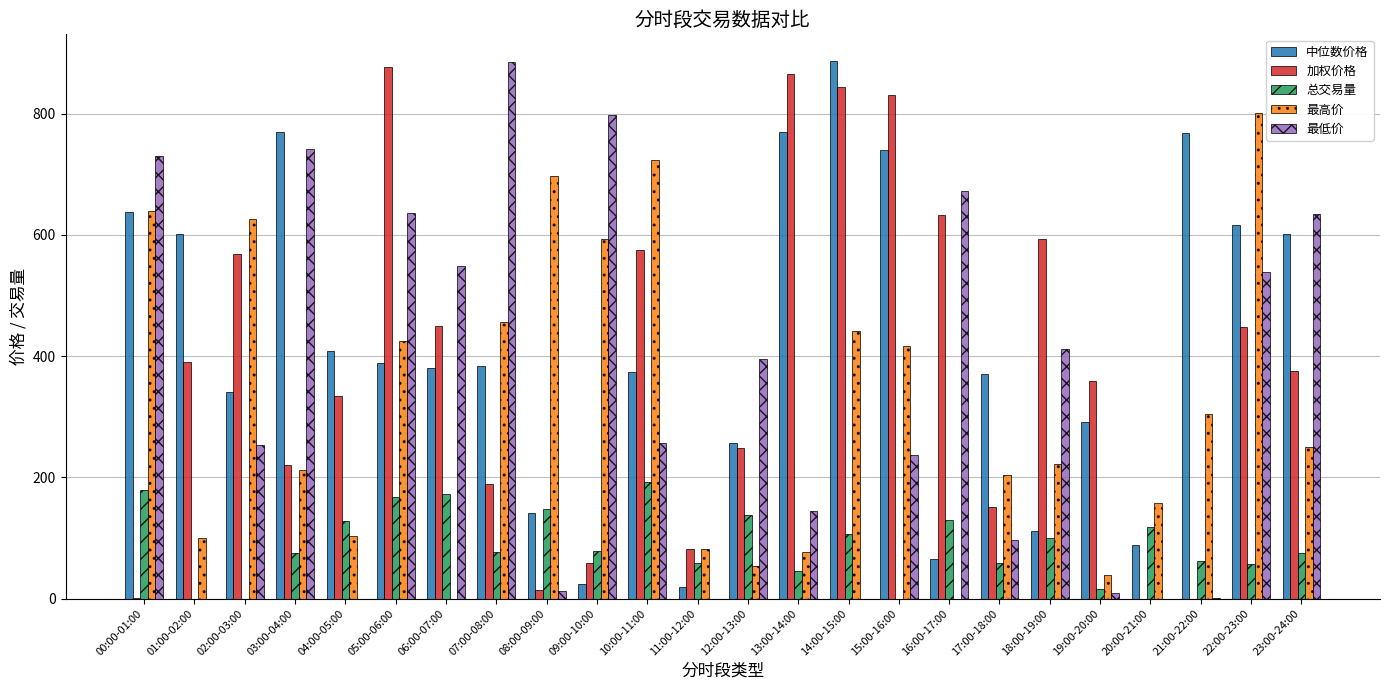

Which series changed the most between 16:00-17:00 and 19:00-20:00?

最低价